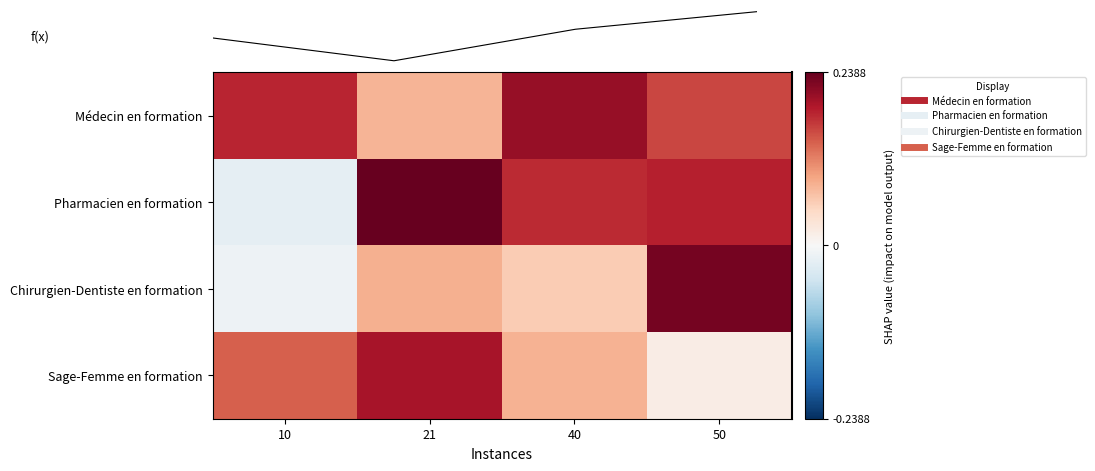

Between 10 and 50, which is larger?

10